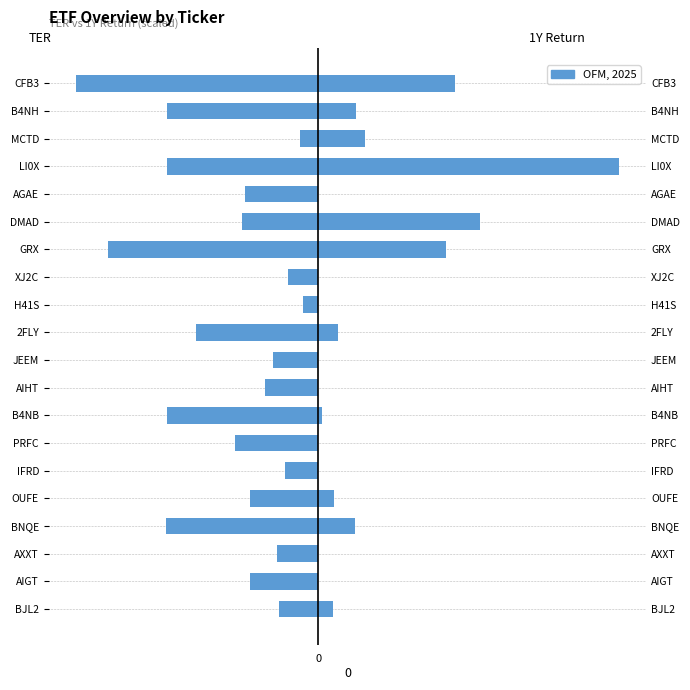

Rank the categories by 1Y Return (%) value from lowest to highest.

IFRD, PRFC, H41S, AIGT, AXXT, AIHT, JEEM, XJ2C, AGAE, B4NB, BJL2, OUFE, 2FLY, BNQE, B4NH, MCTD, GRX, CFB3, DMAD, LI0X